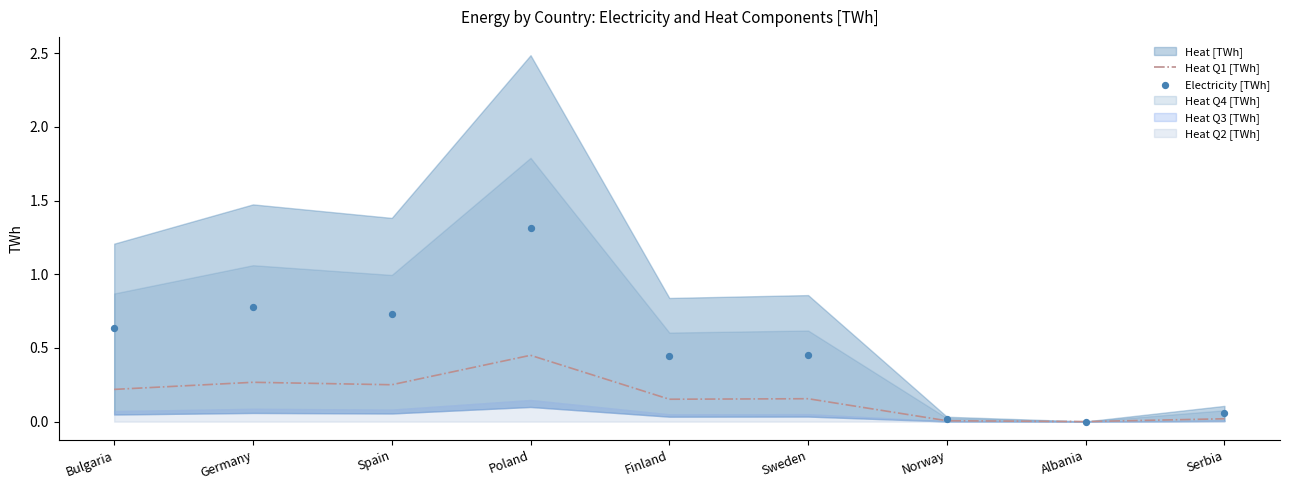

Which series has the largest total across all categories?

Electricity [TWh]